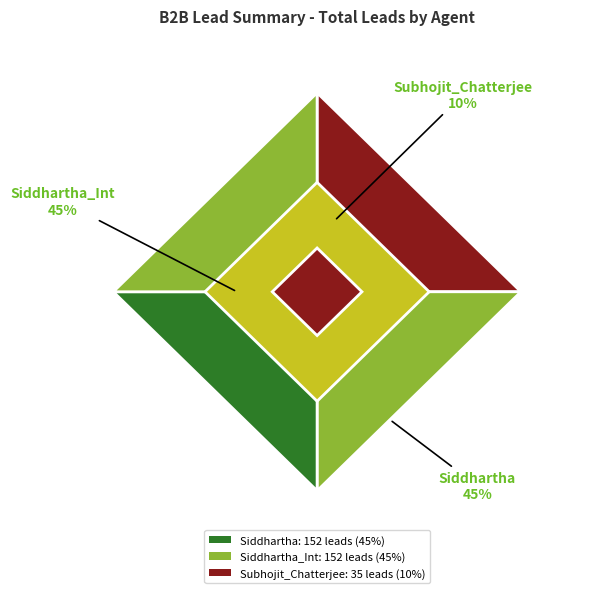

Rank the categories by value from highest to lowest.

Siddhartha, Siddhartha_Int, Subhojit_Chatterjee